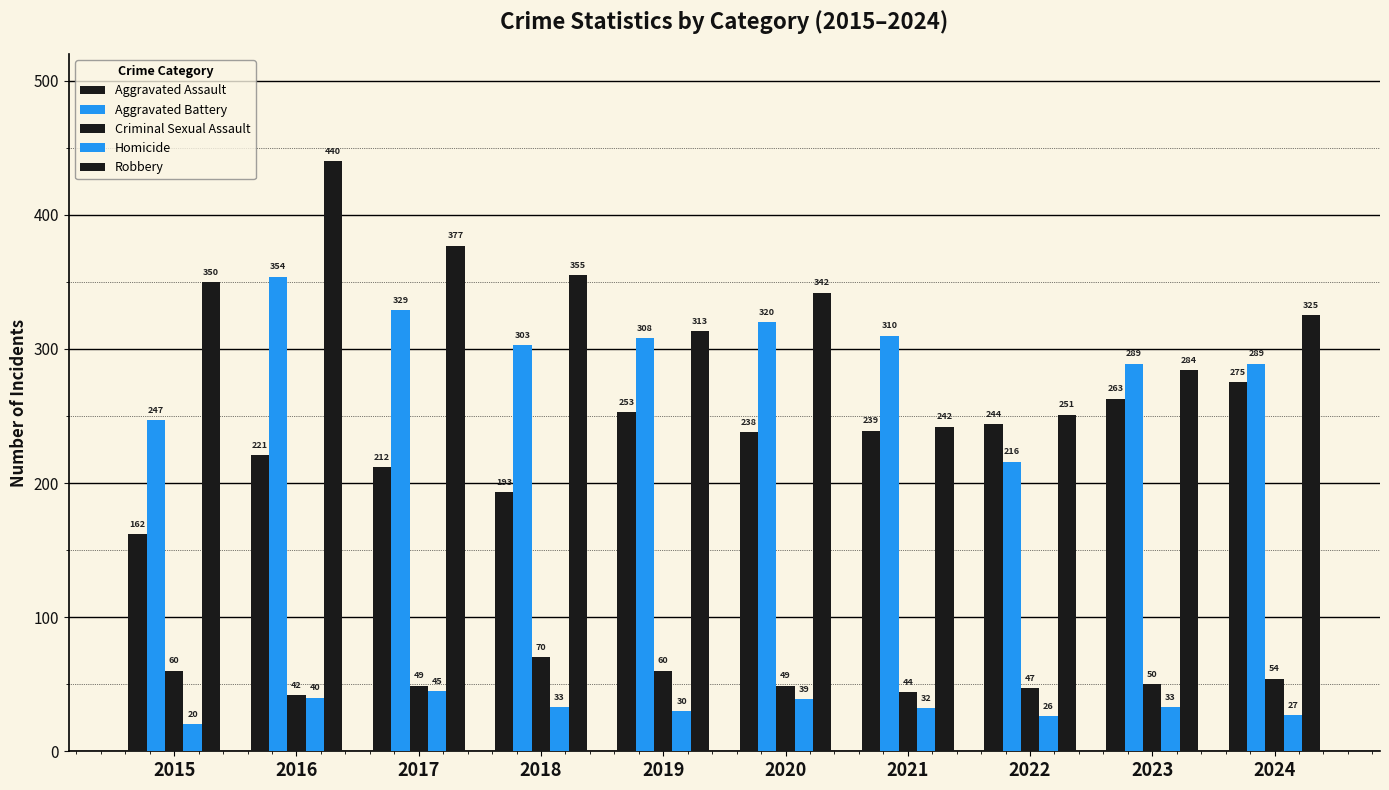

How many values in the Robbery series are below 342?

5